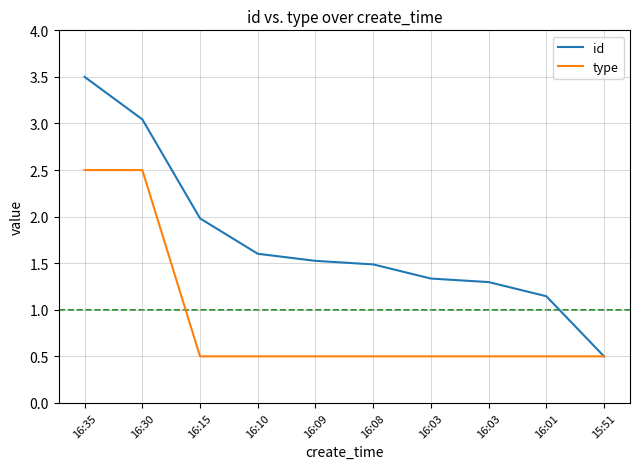

What are all the series names shown in the legend?

id, type